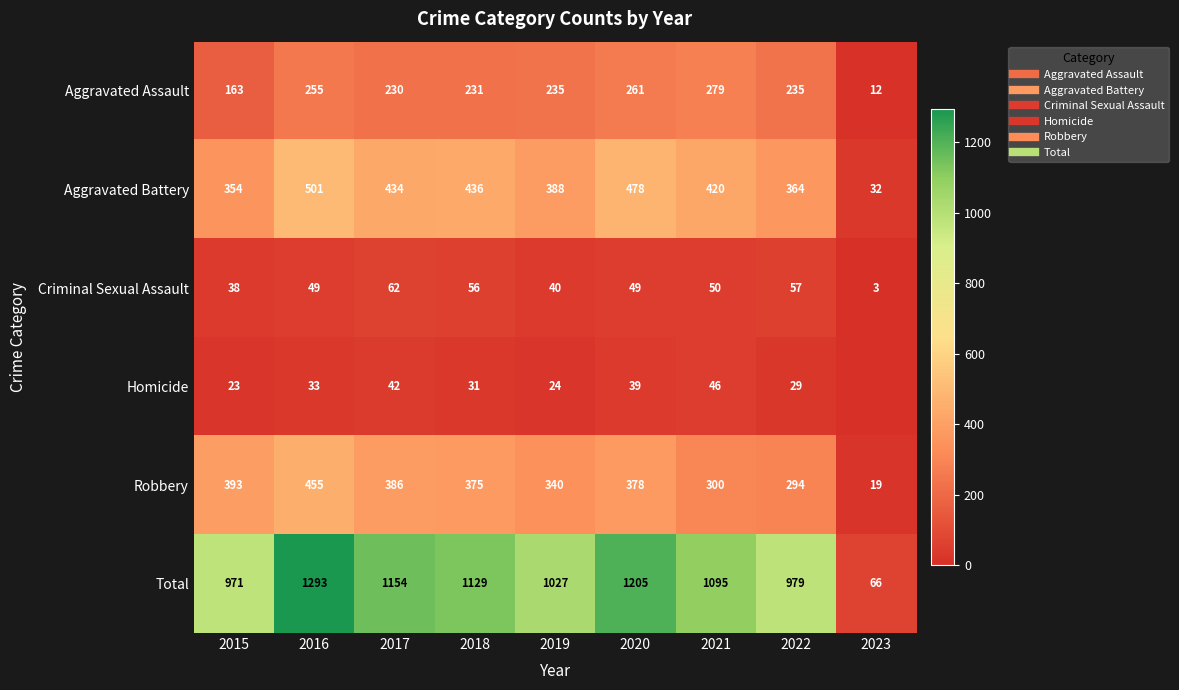

Between 2020 and 2015, which is larger?

2020